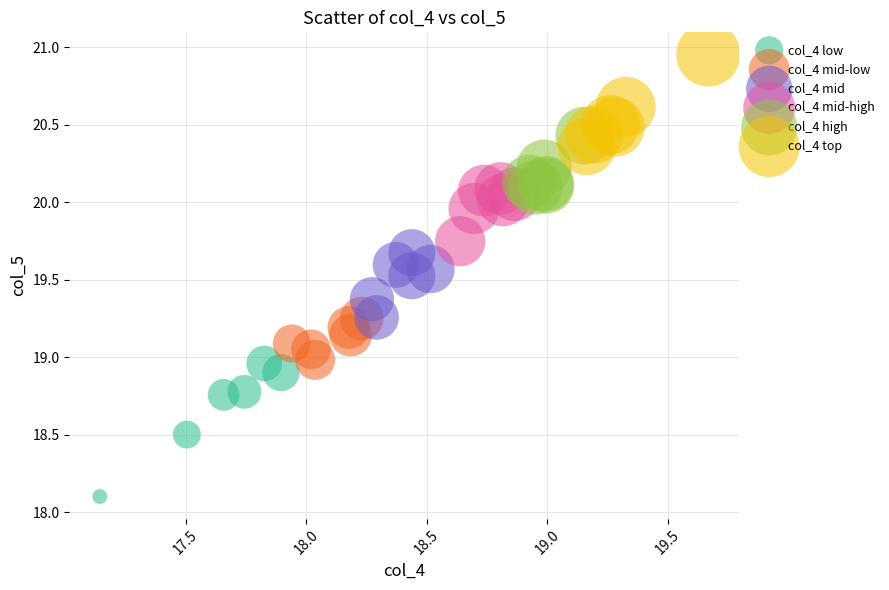

Which series has the largest Y range (max minus min)?

col_4 low